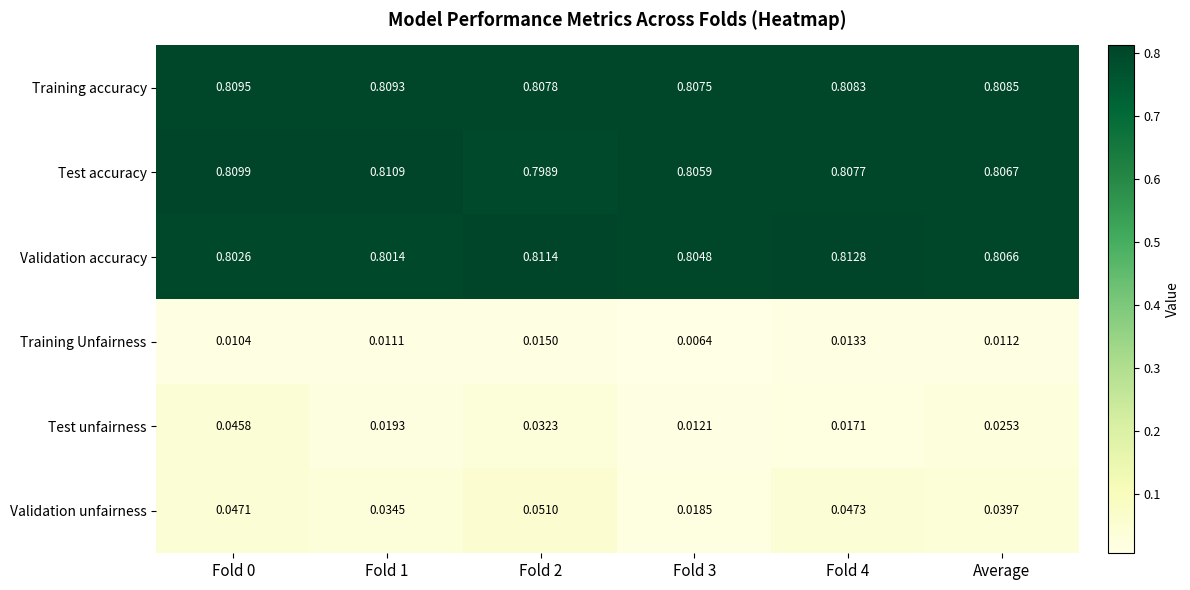

Is the value of Training accuracy at Fold 3 greater than the value of Validation accuracy at Fold 0?

Yes